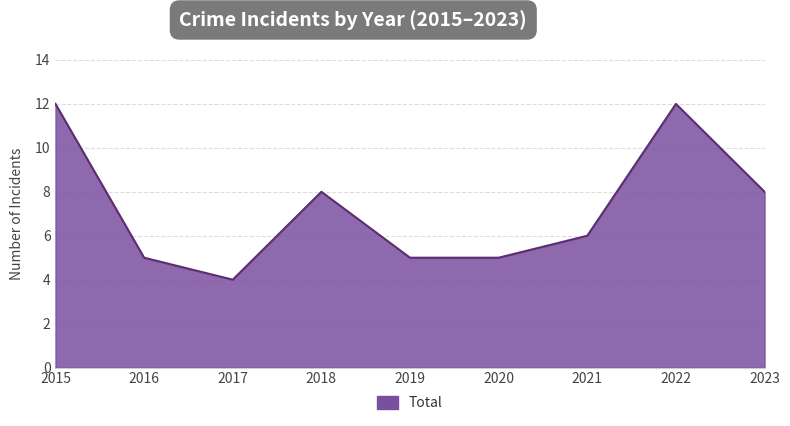

Is it true that the value at 2021 is 9?

False